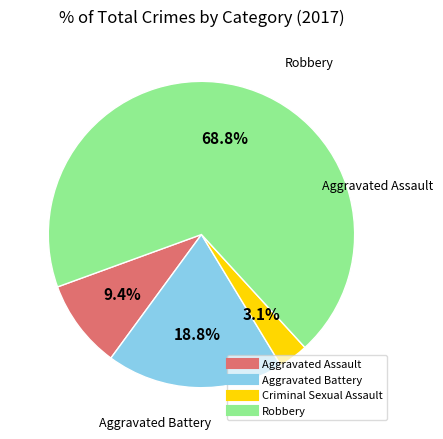

Do Criminal Sexual Assault and Robbery together represent more than half of the pie?

Yes